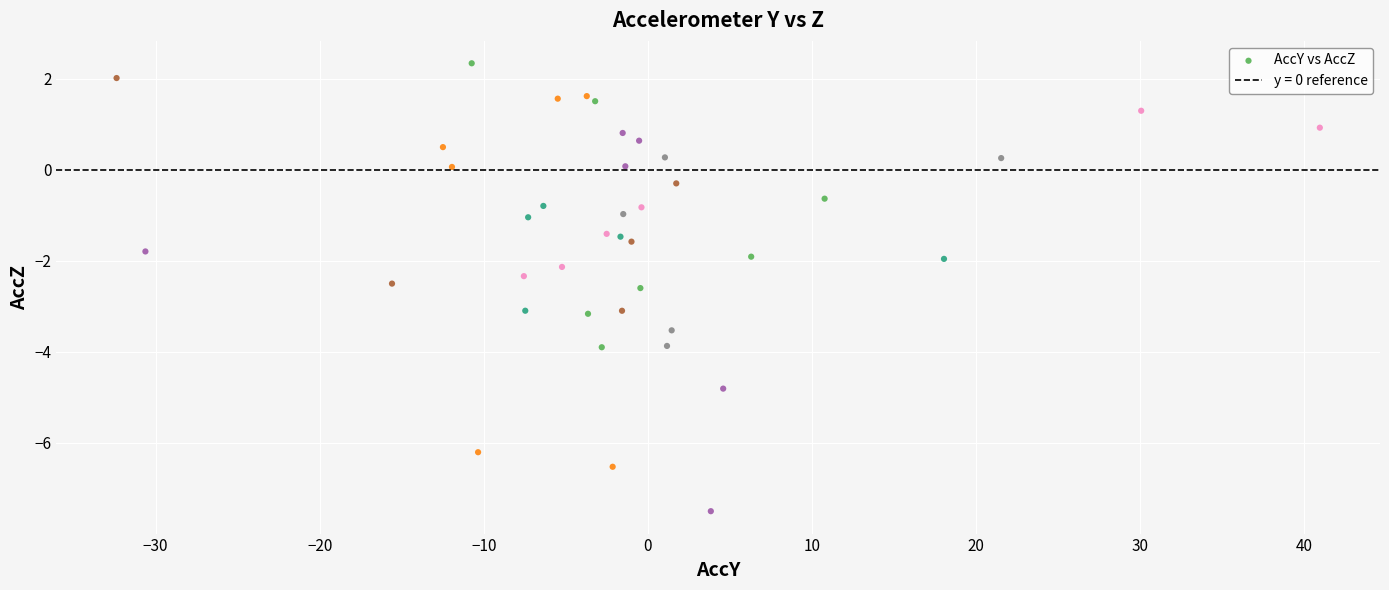

What is the range of Y values (max minus min)?

9.8